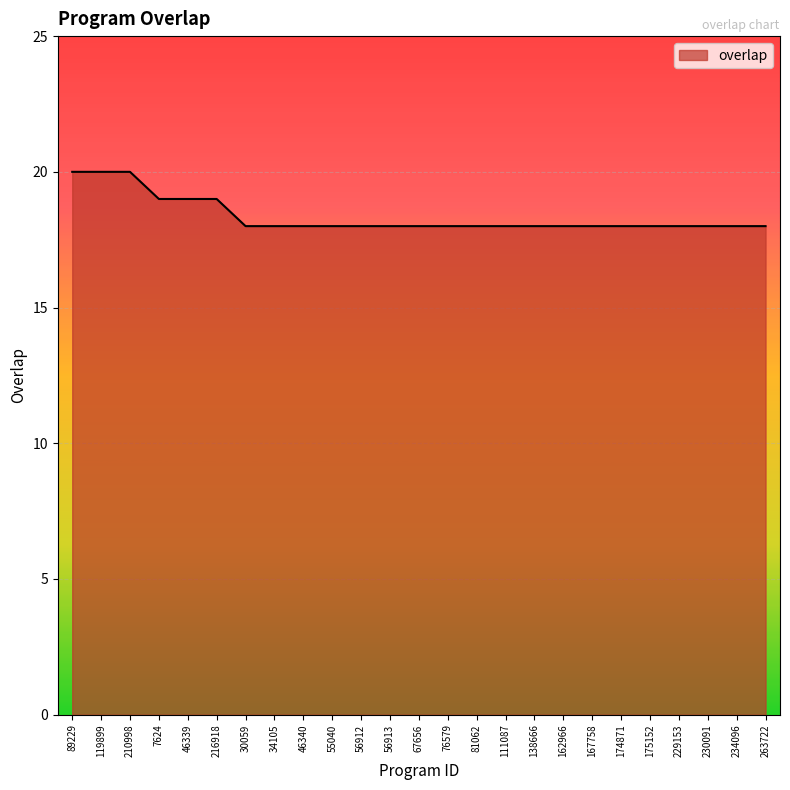

What is the greatest value displayed?

20